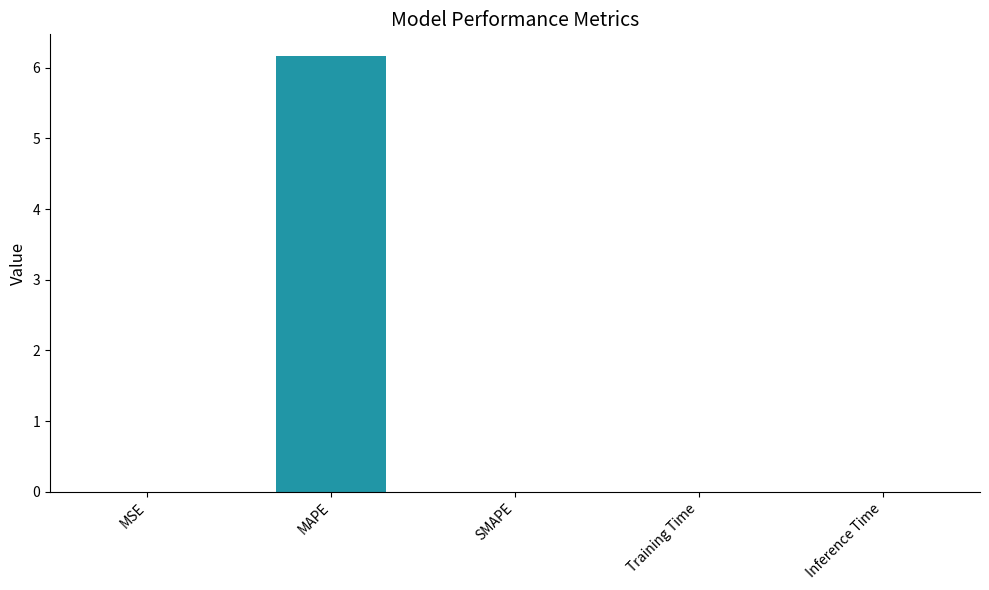

Which category has the highest value across all series?

MAPE